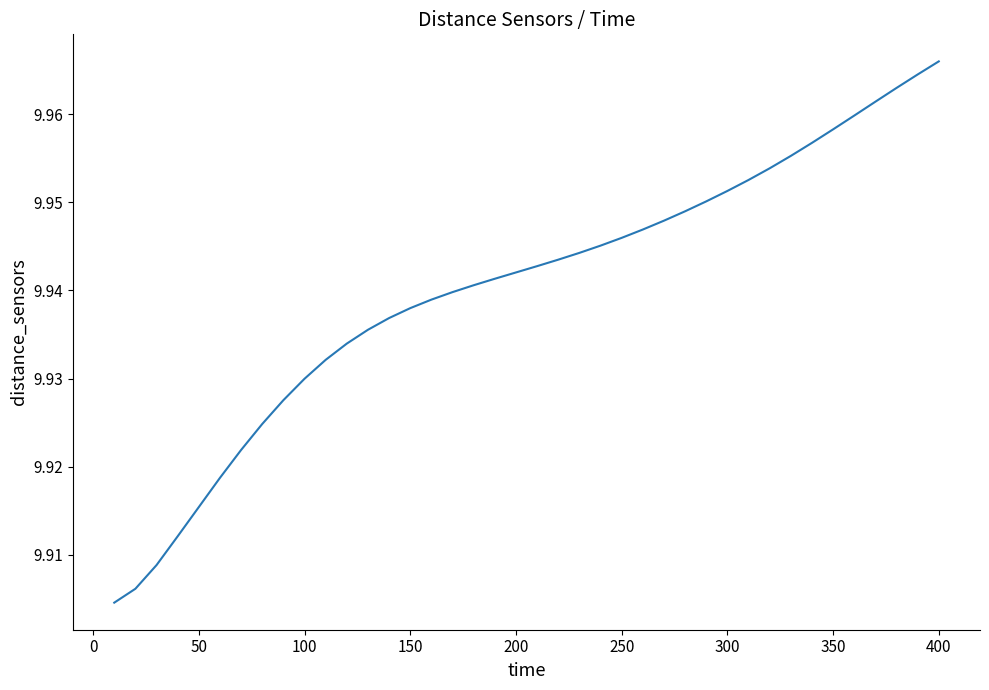

How many series are shown in this chart?

1